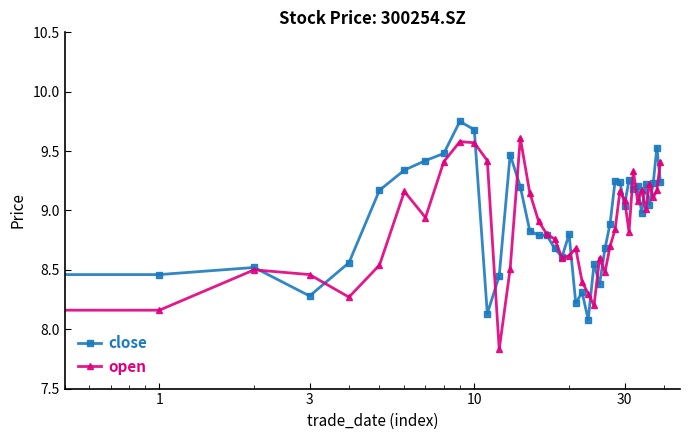

List the series in order of their peak value, lowest first.

open, close